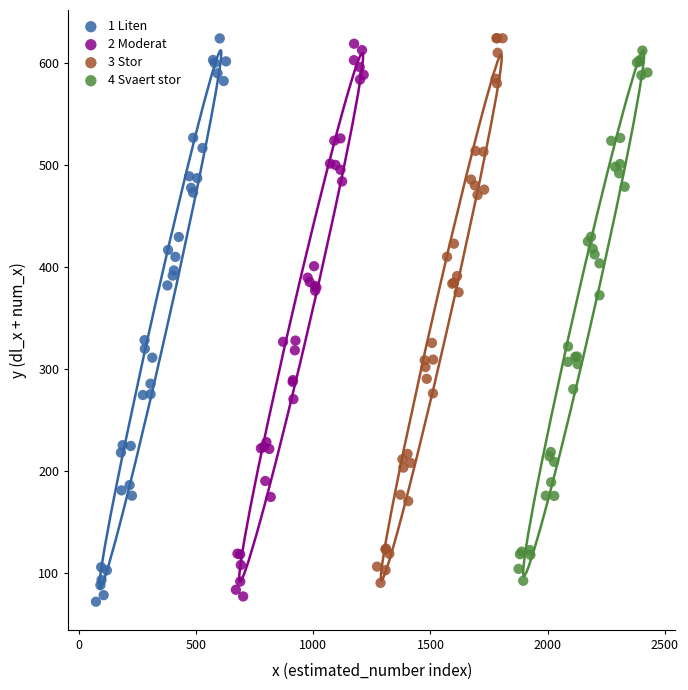

Which series contains the lowest Y value?

1 Liten